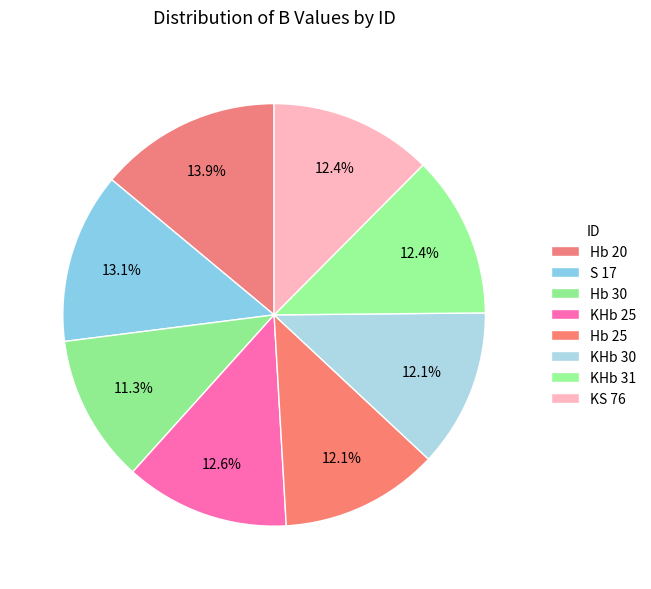

What percentage is the KHb 30 slice, to the nearest percent?

12%